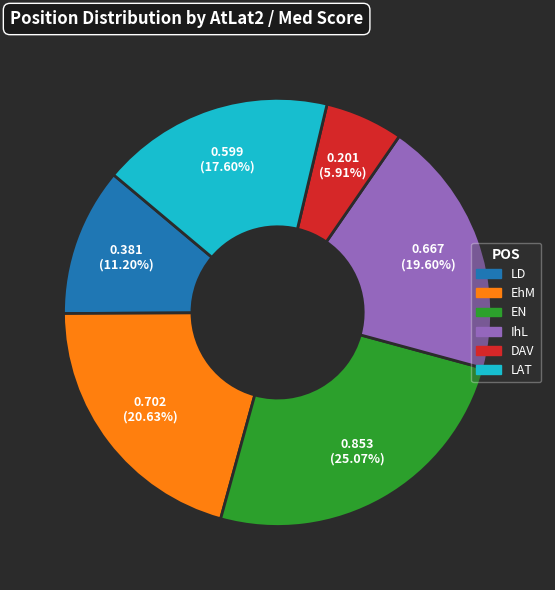

Does any single category account for the majority?

No